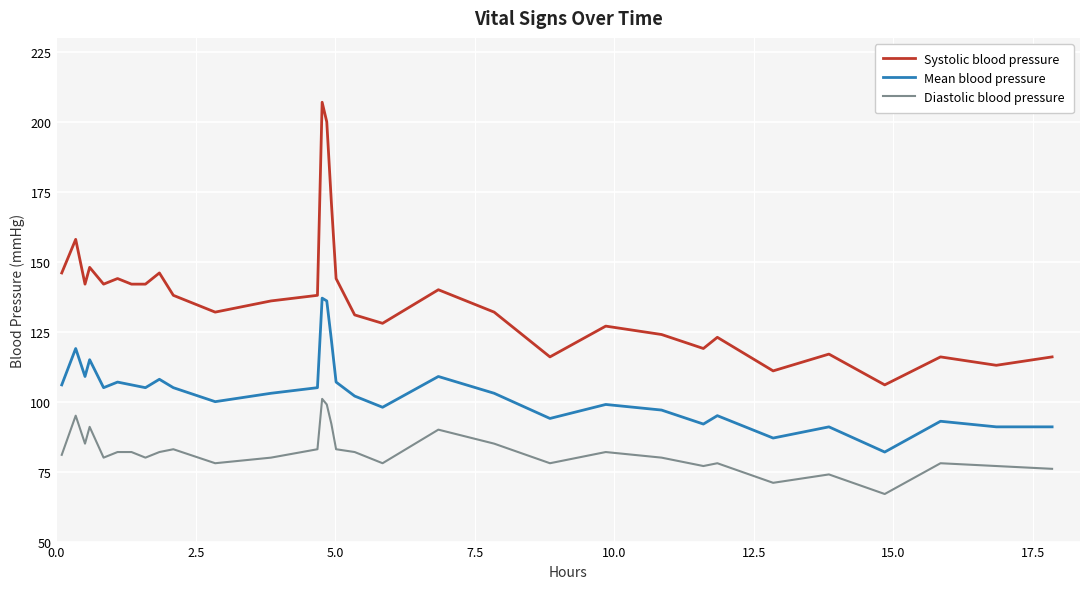

In Mean blood pressure, how many points are higher than both neighbors (excluding endpoints)?

10